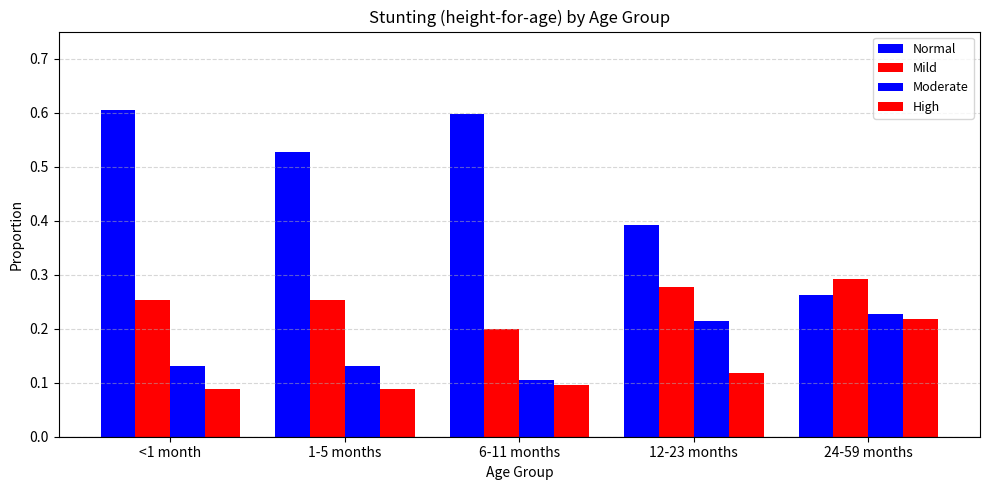

Are the bars horizontal?

No